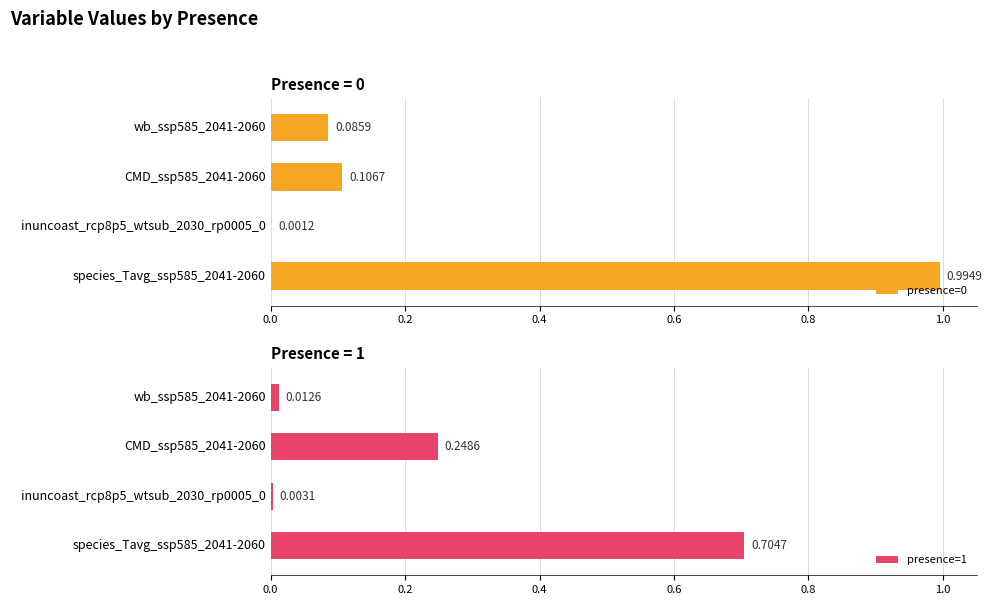

What are all the series names shown in the legend?

presence=0, presence=1